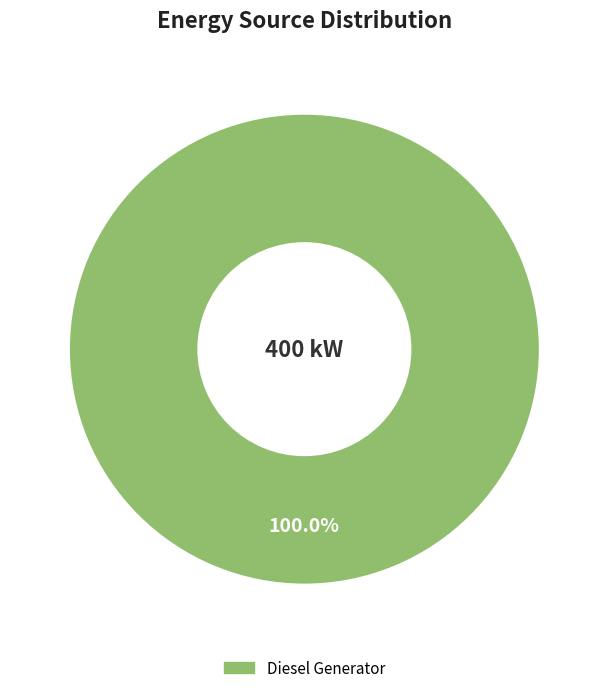

Is there a majority slice in this chart?

Yes